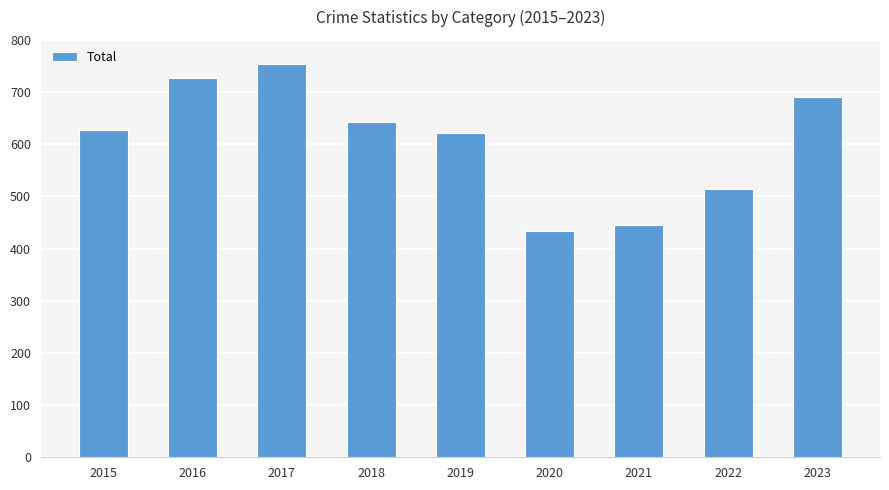

How many values are below 627?

4